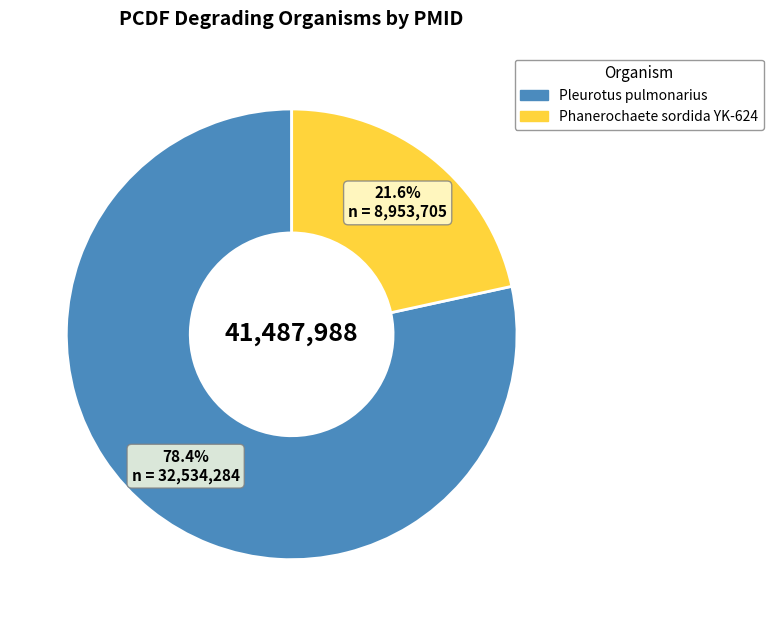

Which has a higher value, Phanerochaete sordida YK-624 or Pleurotus pulmonarius?

Pleurotus pulmonarius